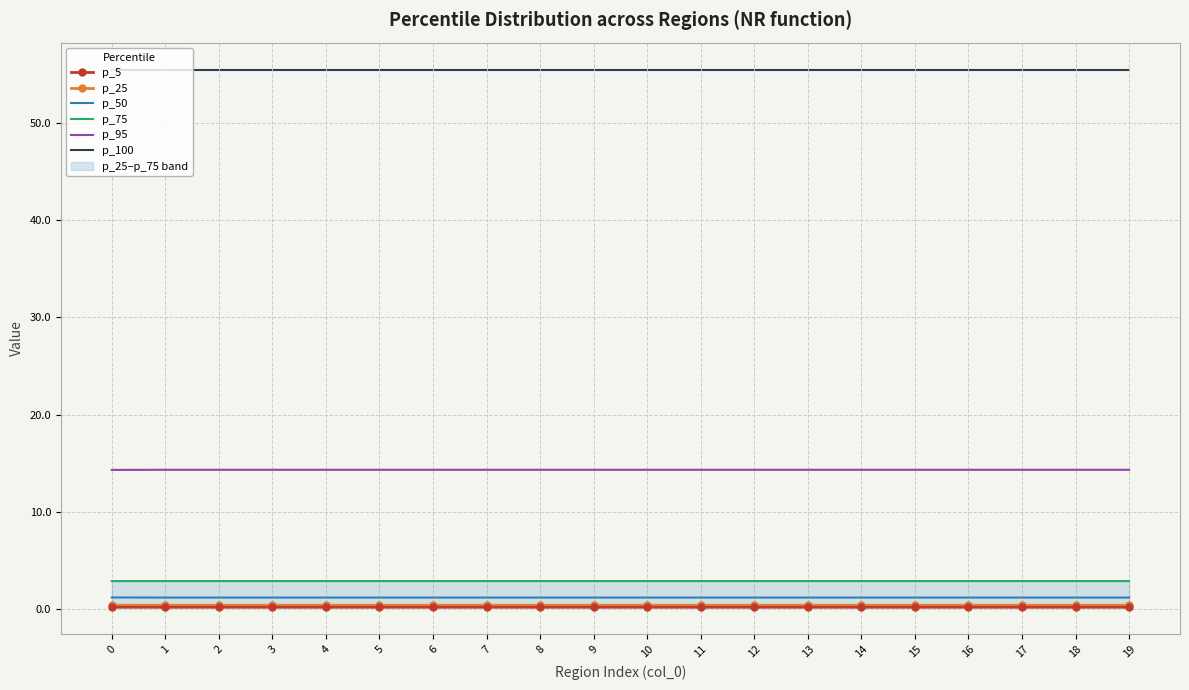

At how many categories does at least one series exceed 7?

20